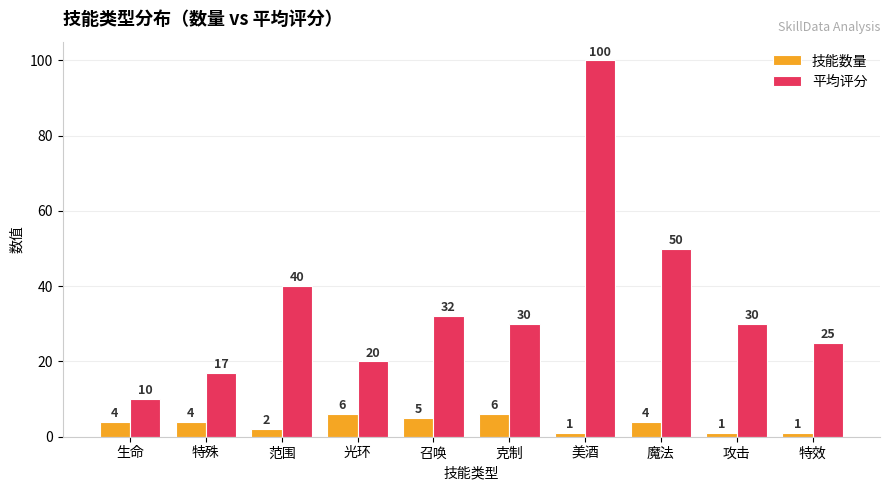

At which label is 平均评分 closest to 55?

魔法